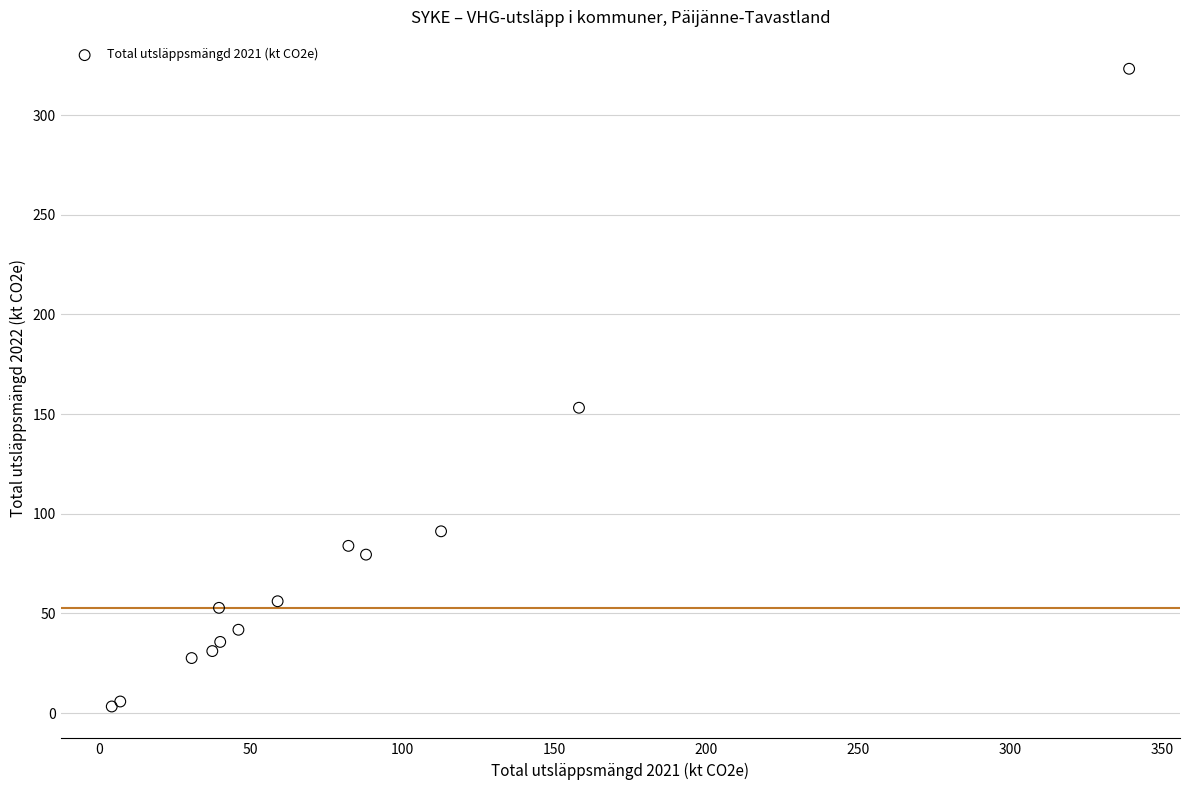

What Y value in the scatter plot is closest to 163?

153.2